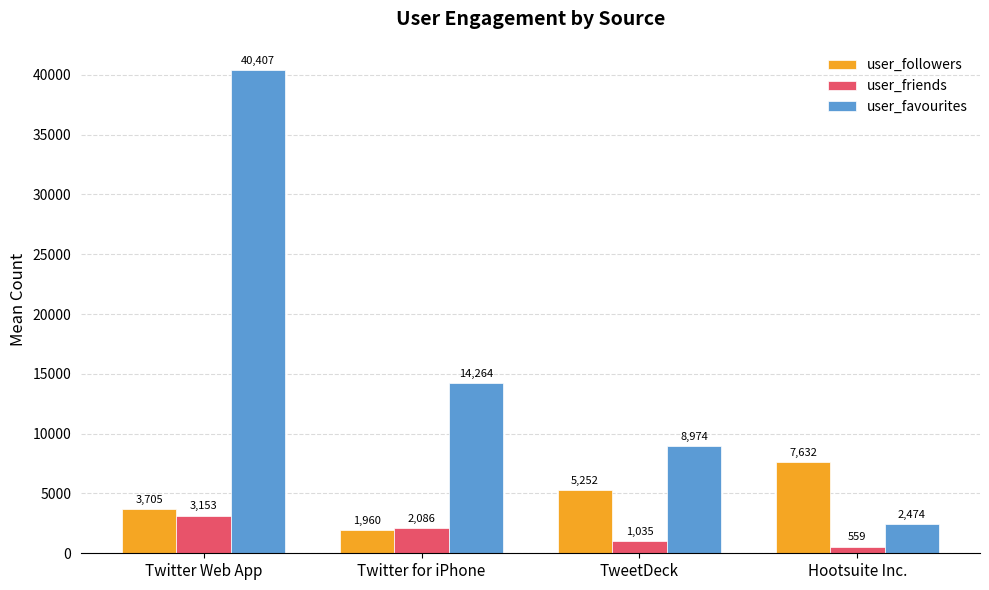

At Twitter for iPhone, list the series in order from smallest to largest.

user_followers, user_friends, user_favourites